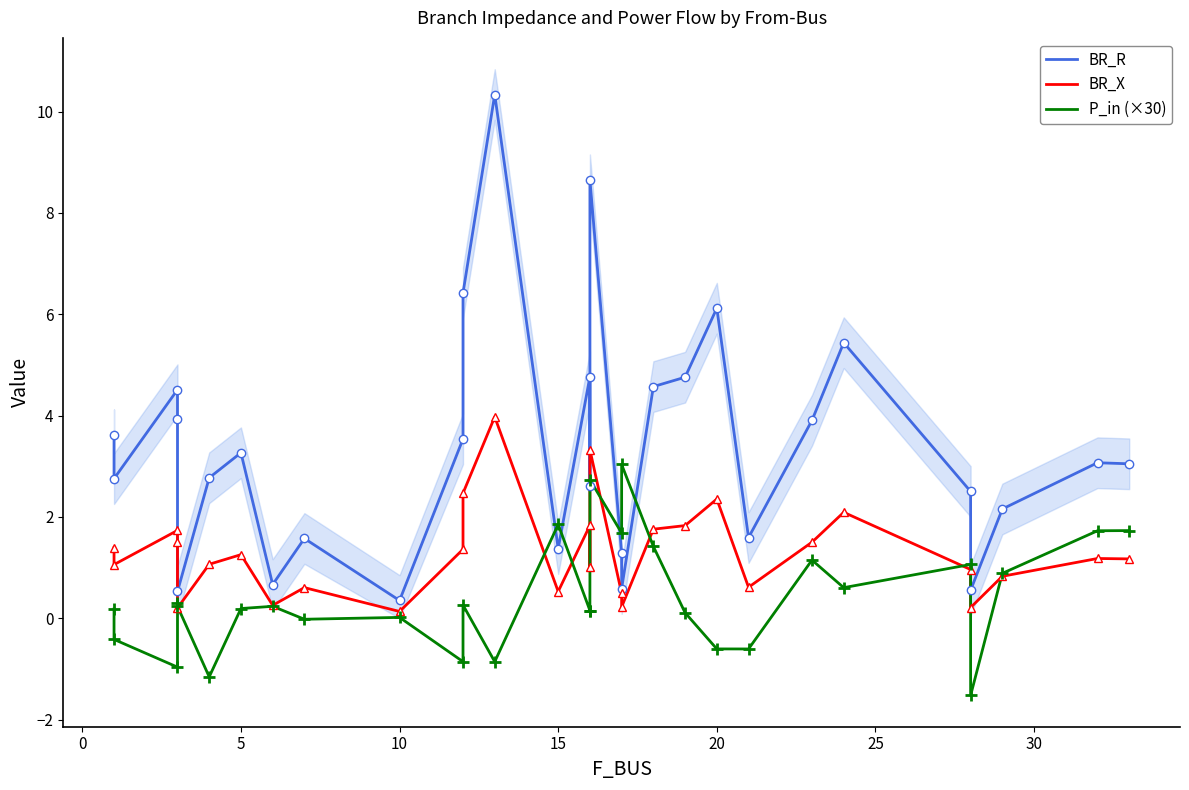

How many series are shown in this chart?

3